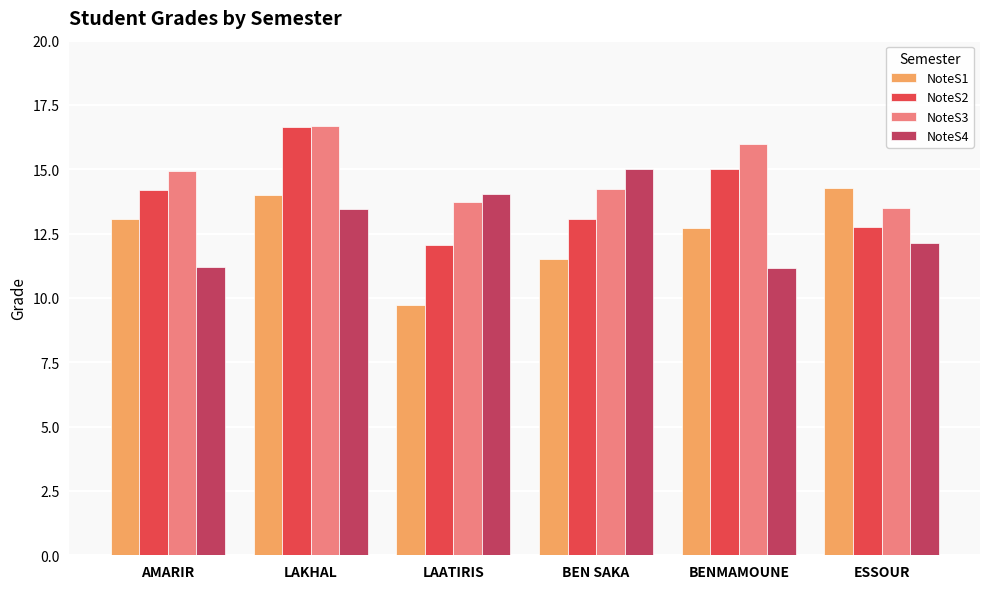

What is the difference between the highest and lowest values at AMARIR?

3.7